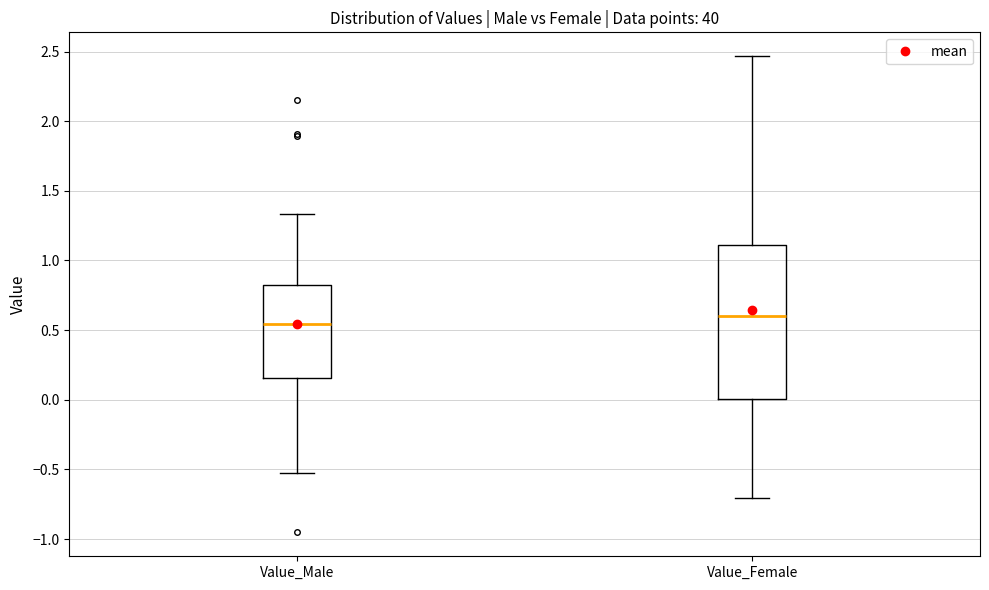

Where is the upper edge of the box for Value_Female on the y-axis? The values are not printed on the chart, so give them approximately, as read against the axis.

1.10